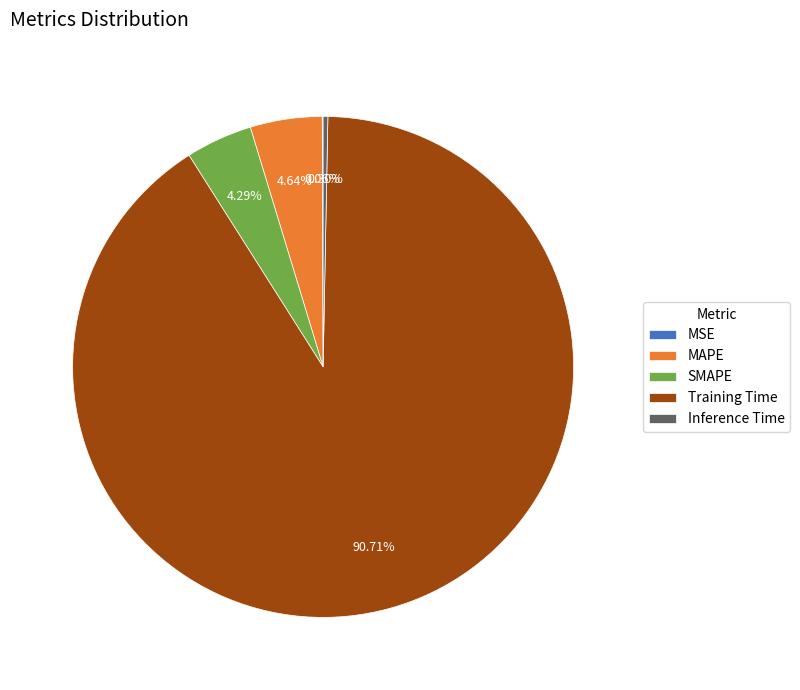

Which has a higher value, Inference Time or SMAPE?

SMAPE